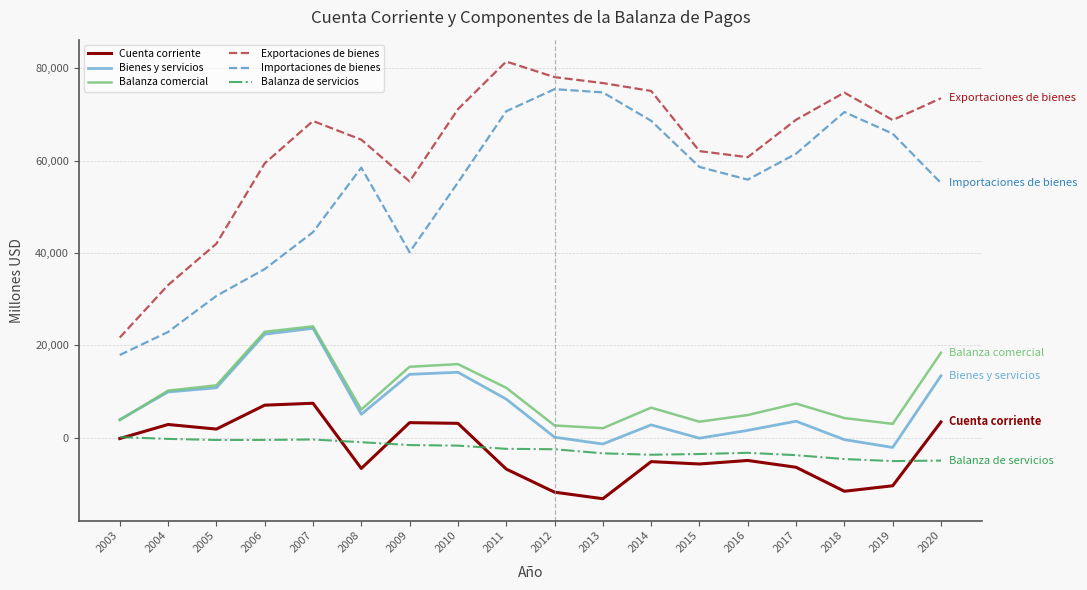

True or false: Balanza de servicios and Exportaciones de bienes cross at least once.

False